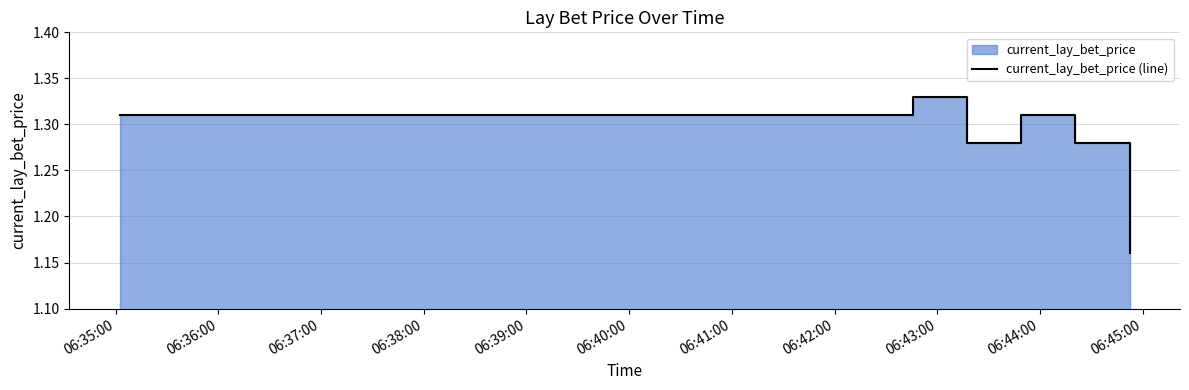

What is the difference between the maximum and minimum values?

0.2